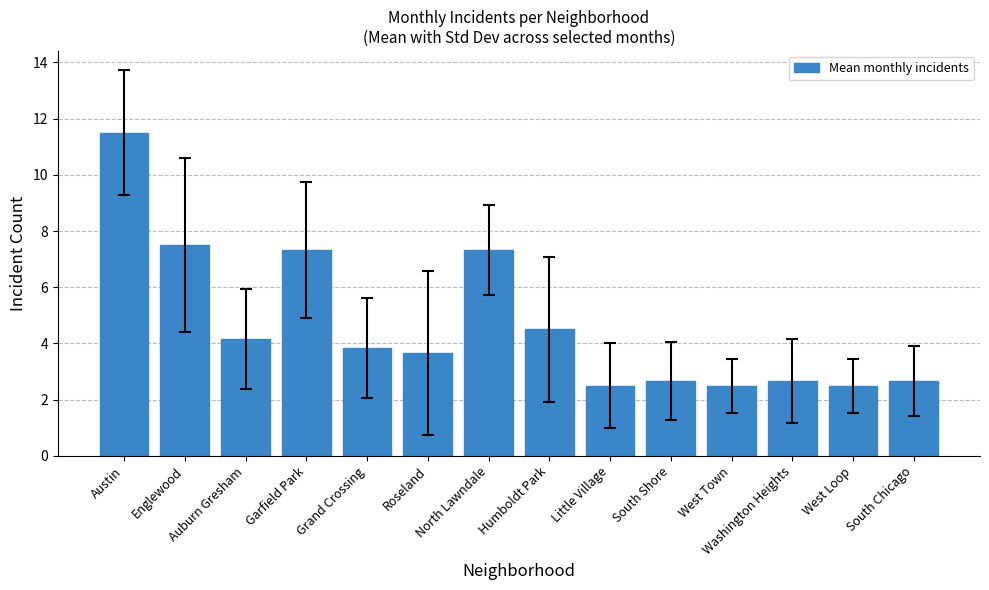

What is the label of the 3rd bar from the right?

Washington Heights